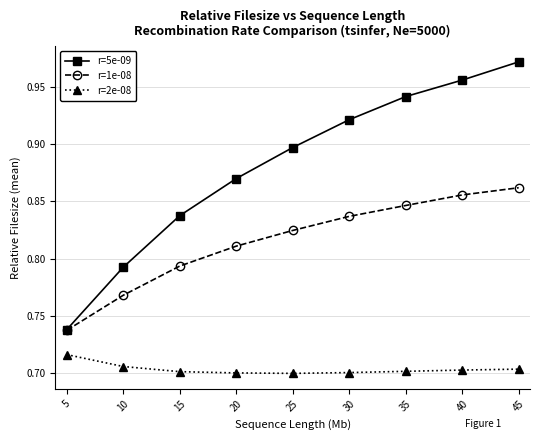

Count the r=1e-08 values in the range 0 to 1.

9